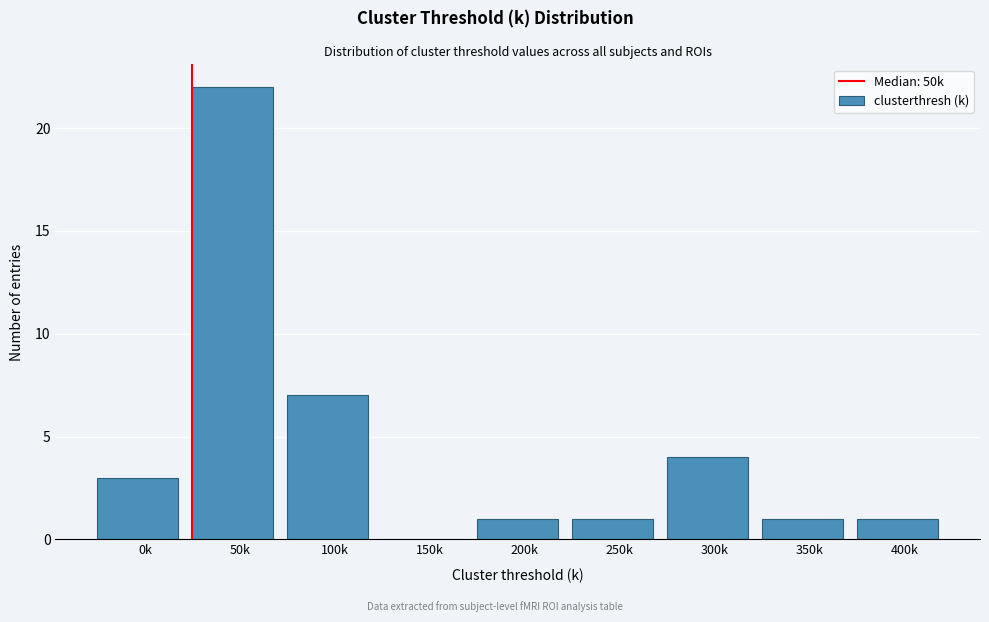

Reading left to right, what are all the values shown in this chart?

0k=3	50k=22	100k=7	150k=0	200k=1	250k=1	300k=4	350k=1	400k=1